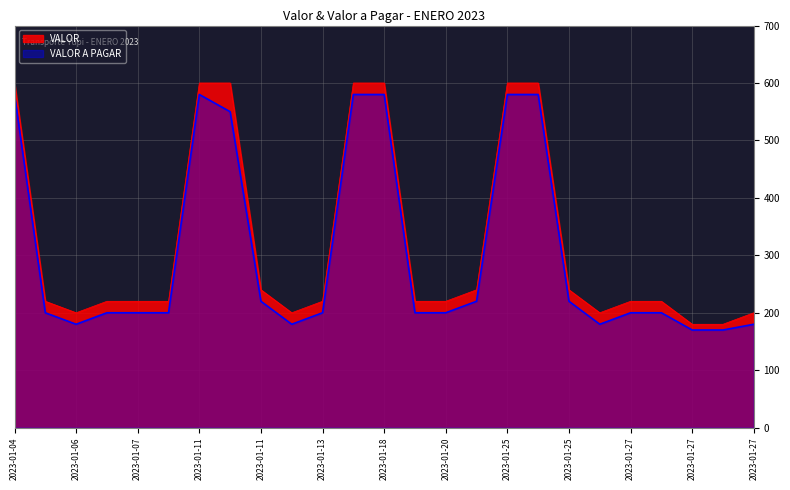

How many distinct data groups are displayed?

2